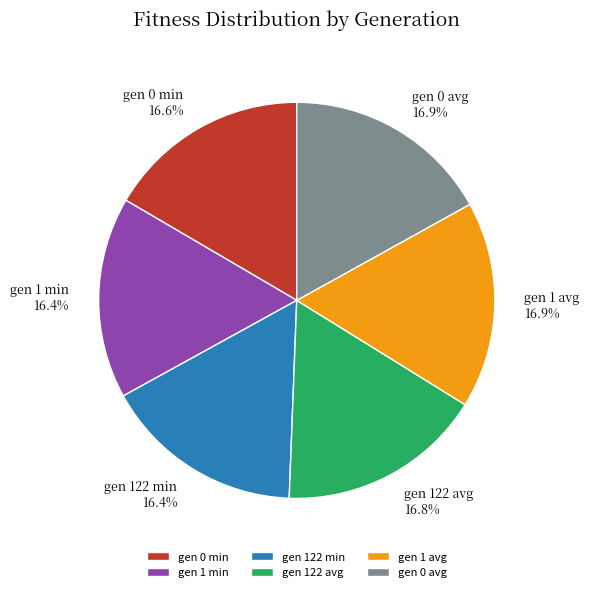

What is the total percentage of gen 1 min and gen 122 avg?

33.2%